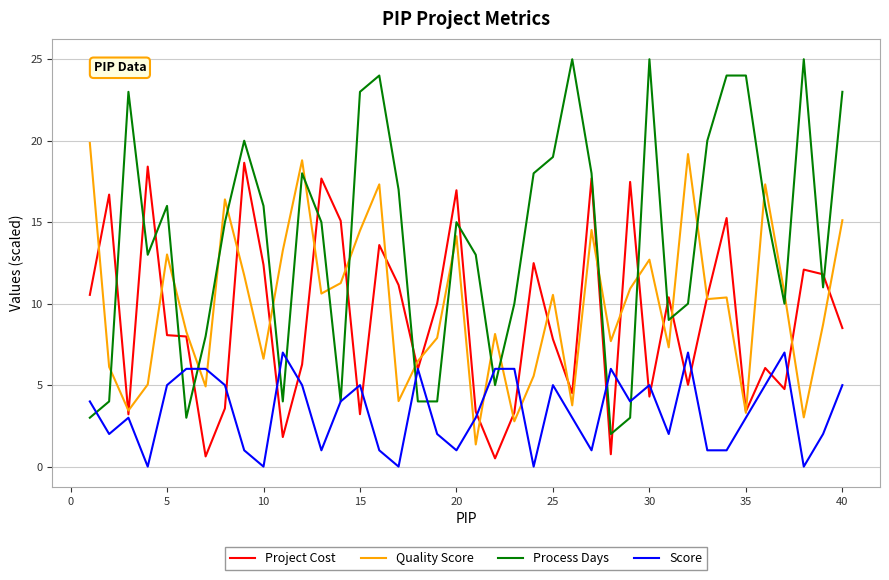

Which series has the widest spread of values?

Process Days